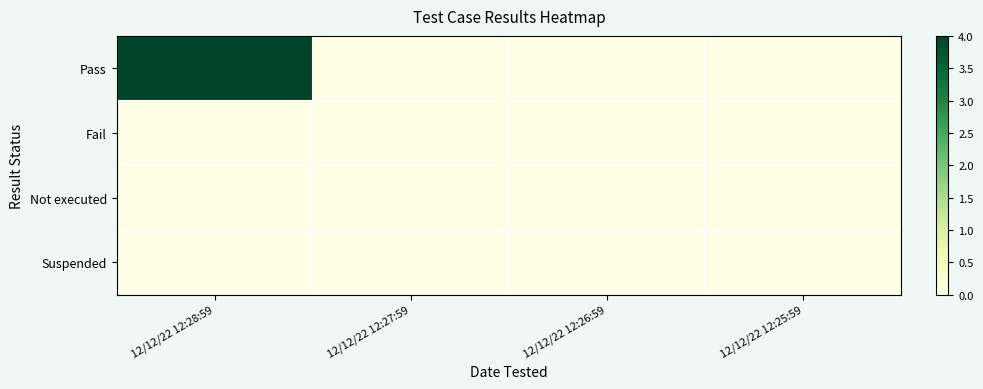

At which category is the sum across all series the highest?

12/12/22 12:28:59